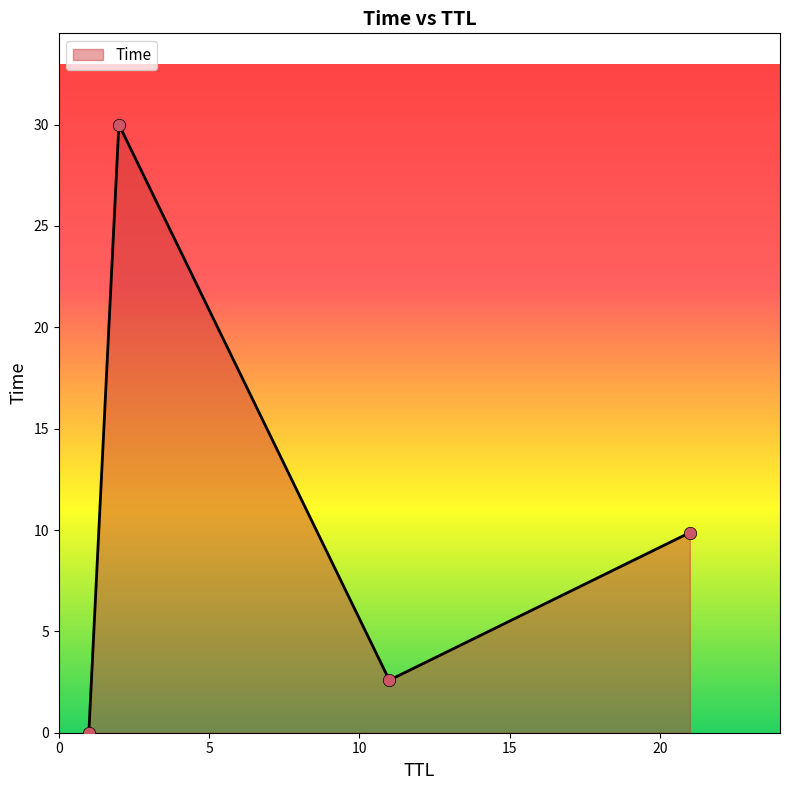

What is the difference between the second highest and second lowest values?

7.3